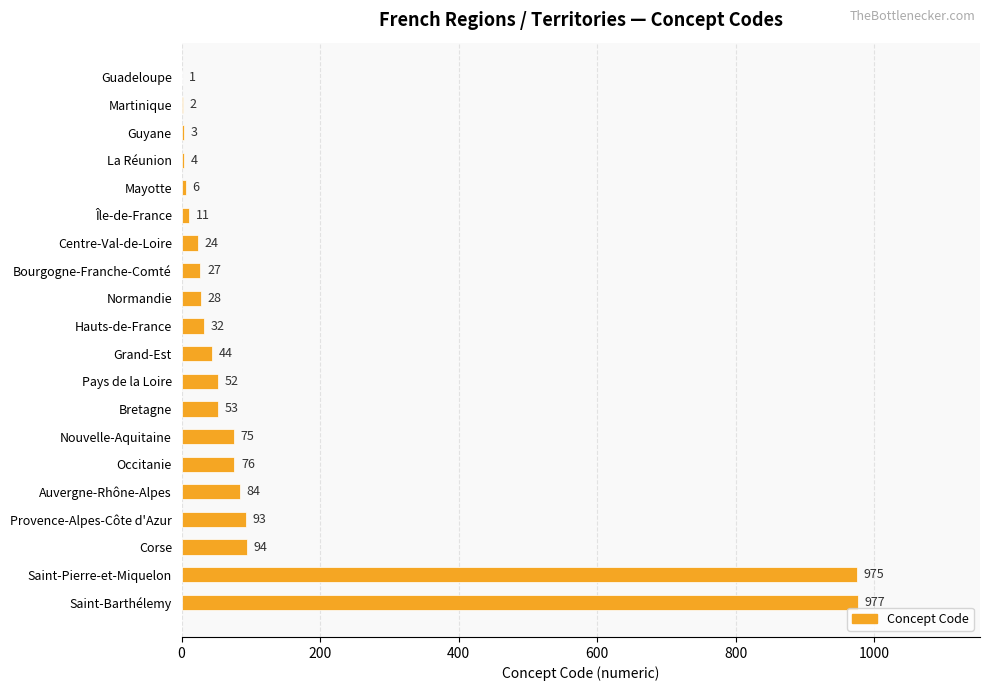

What is the greatest value displayed?

977